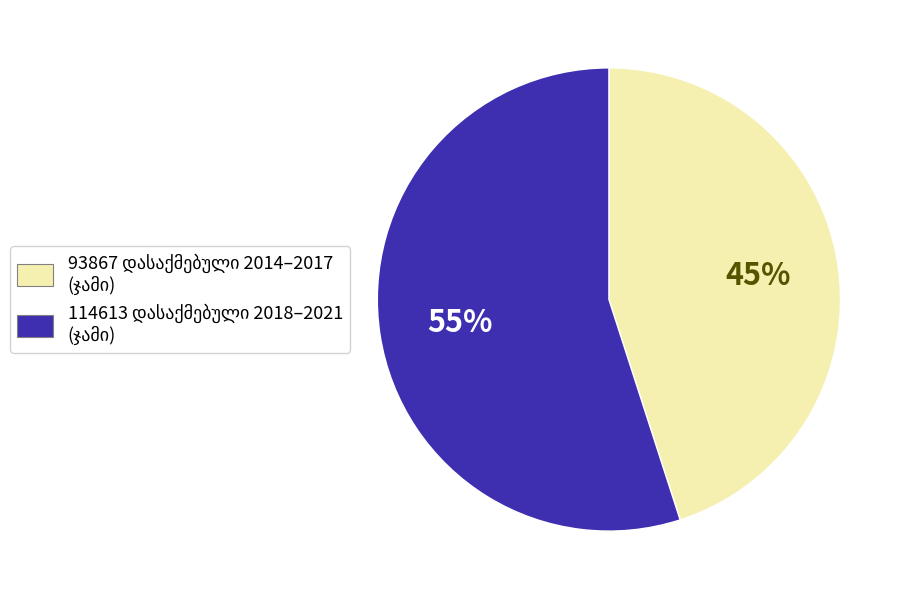

To the nearest percent, what is the average slice percentage?

50%